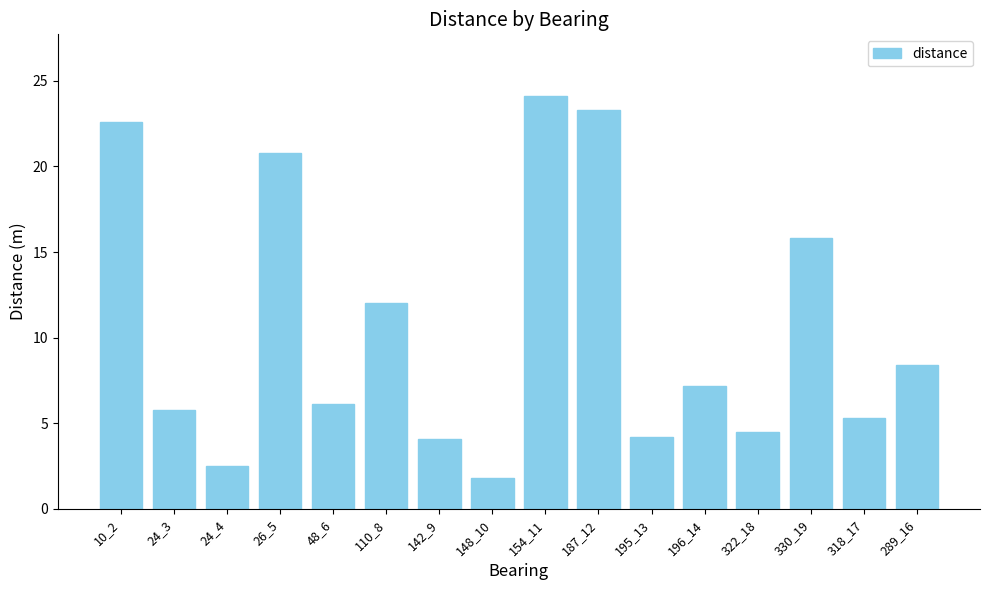

What is the change in value from 24_4 to 196_14?

+4.7